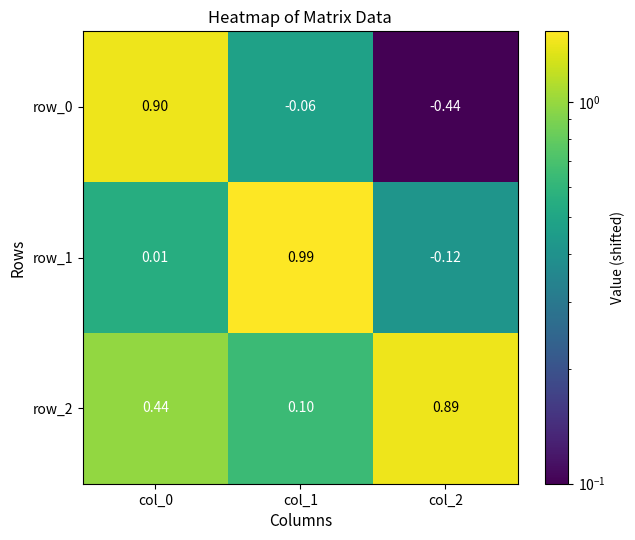

Is the value of row_0 at col_1 greater than the value of row_2 at col_0?

No